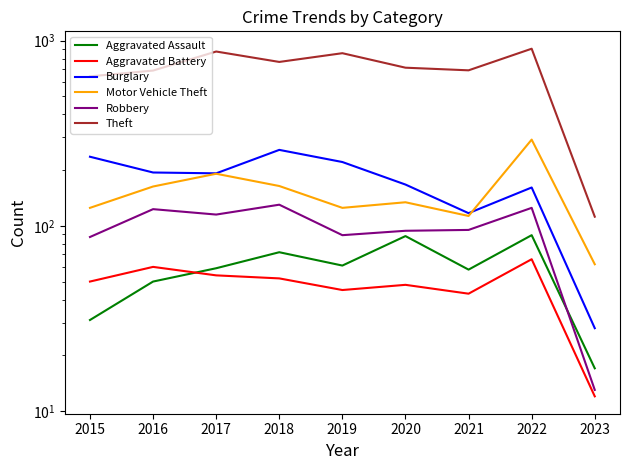

Reading left to right, transcribe all the data shown in this chart.

Aggravated Assault: 31	50	59	72	61	88	58	89	17
Aggravated Battery: 50	60	54	52	45	48	43	66	12
Burglary: 236	194	192	257	221	167	117	161	28
Motor Vehicle Theft: 125	163	191	164	125	134	113	292	62
Robbery: 87	123	115	130	89	94	95	125	13
Theft: 641	689	873	767	855	714	691	904	112